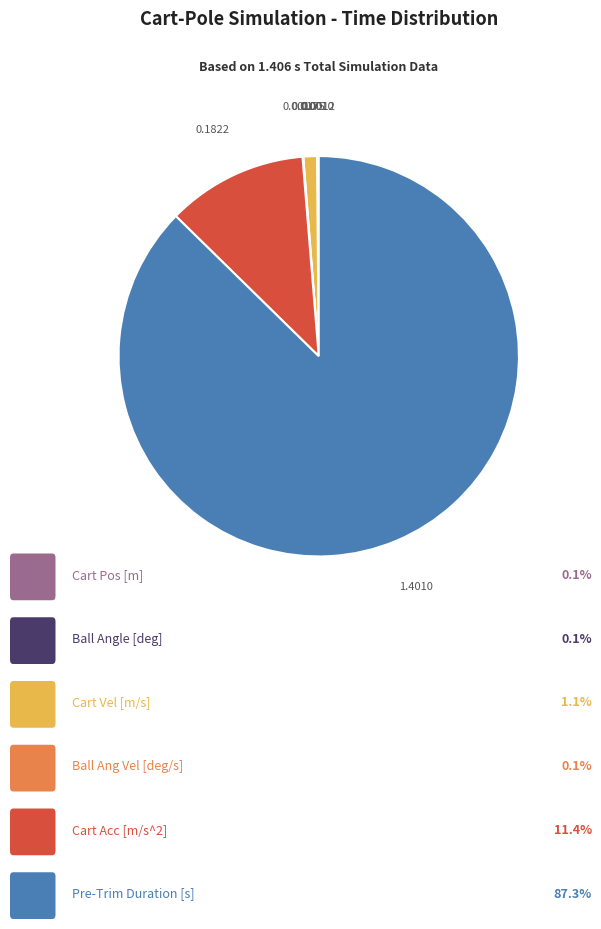

Is there a majority slice in this chart?

Yes